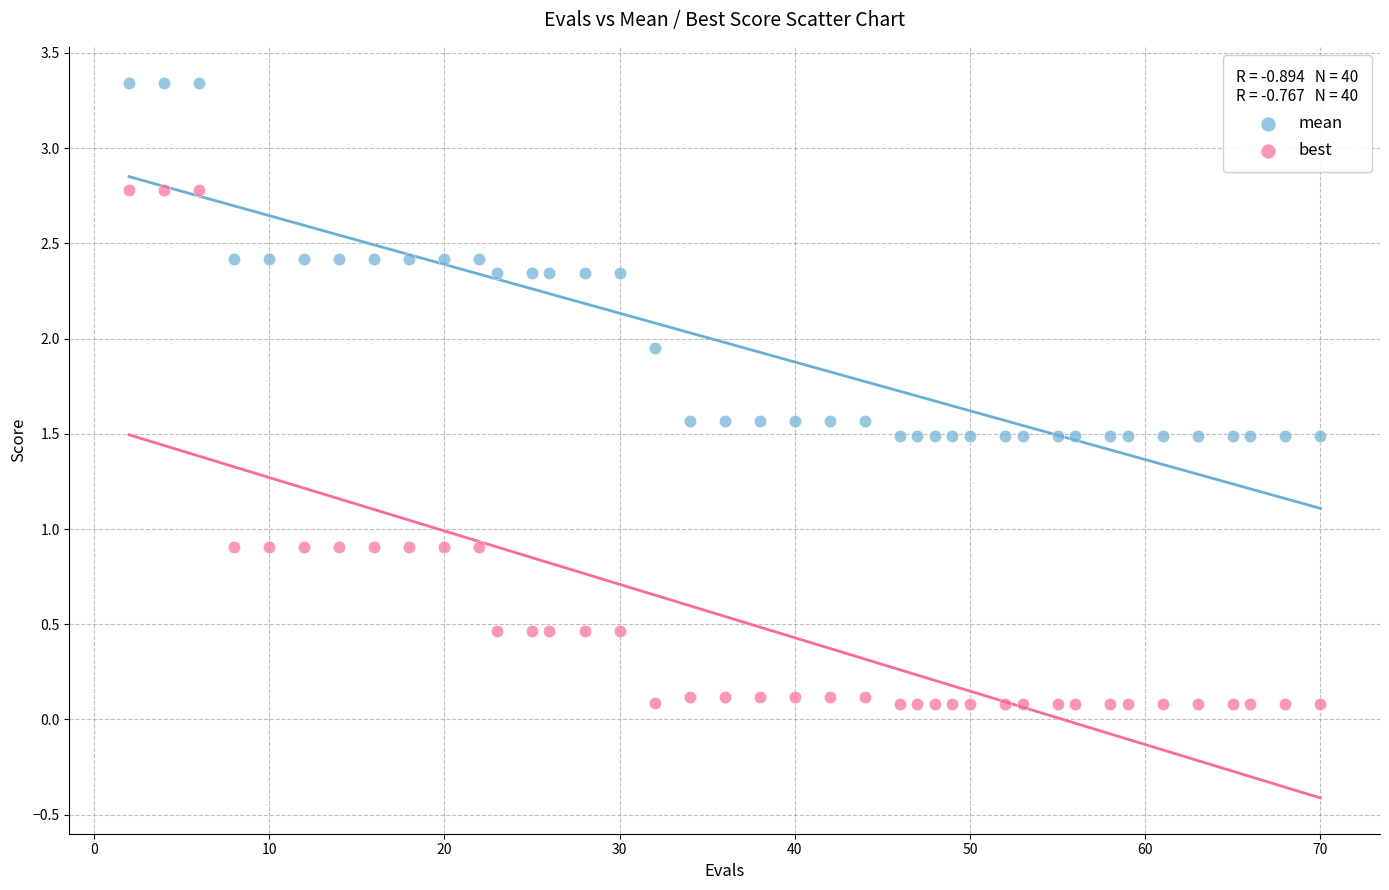

Which series has the largest Y range (max minus min)?

best